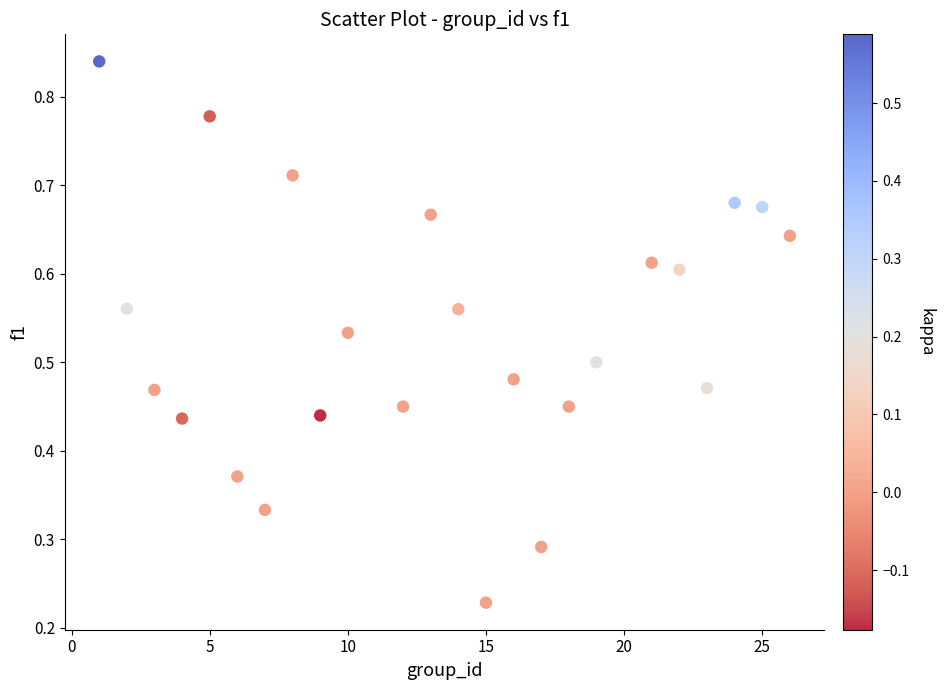

What is the range of X values (max minus min)?

25.0